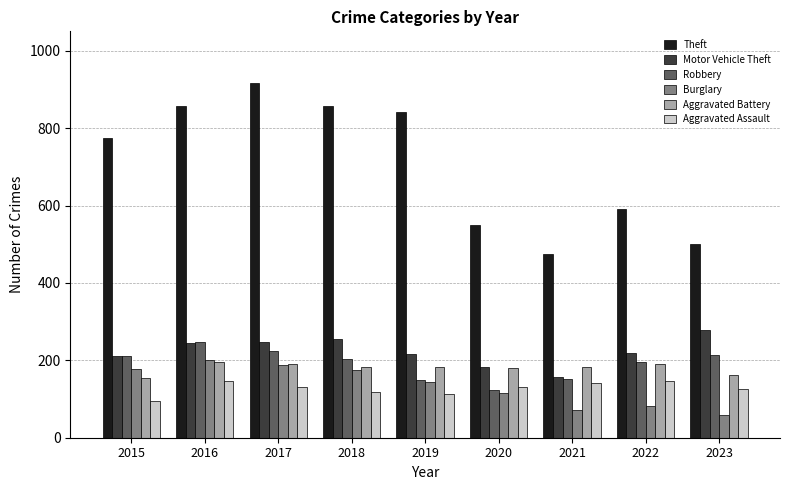

Between 2016 and 2023, which series saw the biggest shift?

Theft